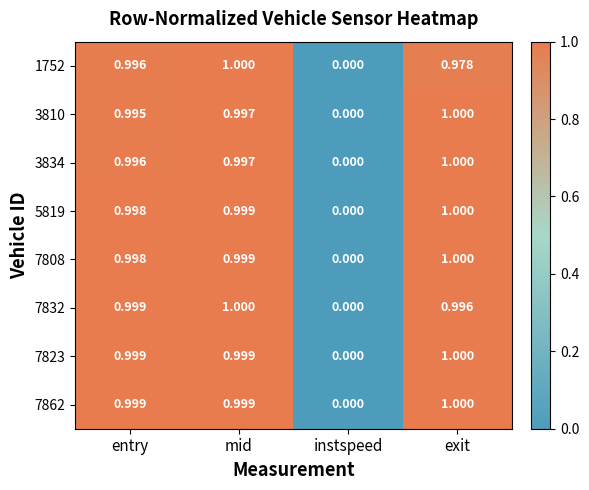

Which category has the lowest value in the 7832 series?

instspeed